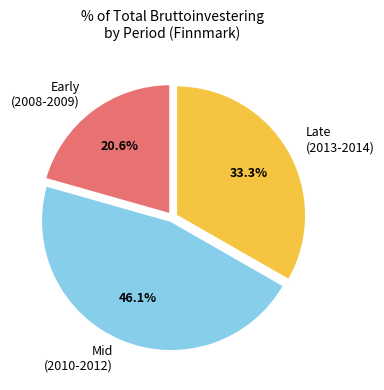

Is there any slice that represents more than half of the pie?

No